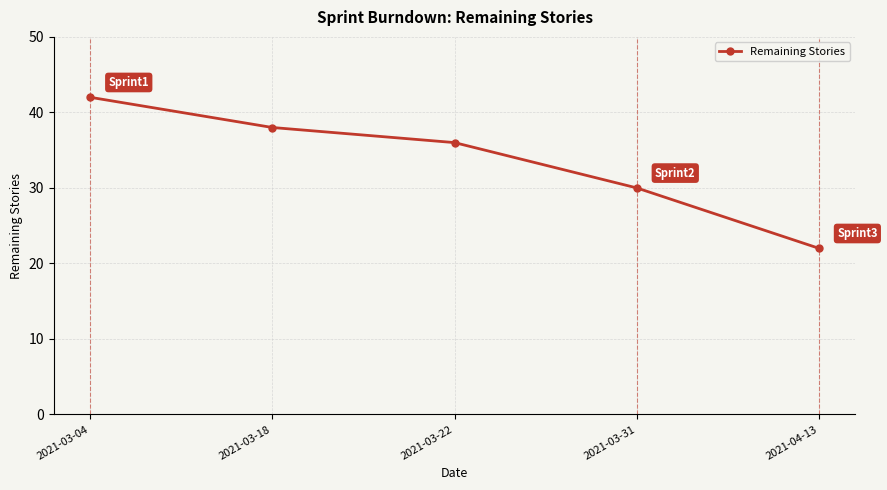

Rank the categories by value from lowest to highest.

2021-04-13, 2021-03-31, 2021-03-22, 2021-03-18, 2021-03-04